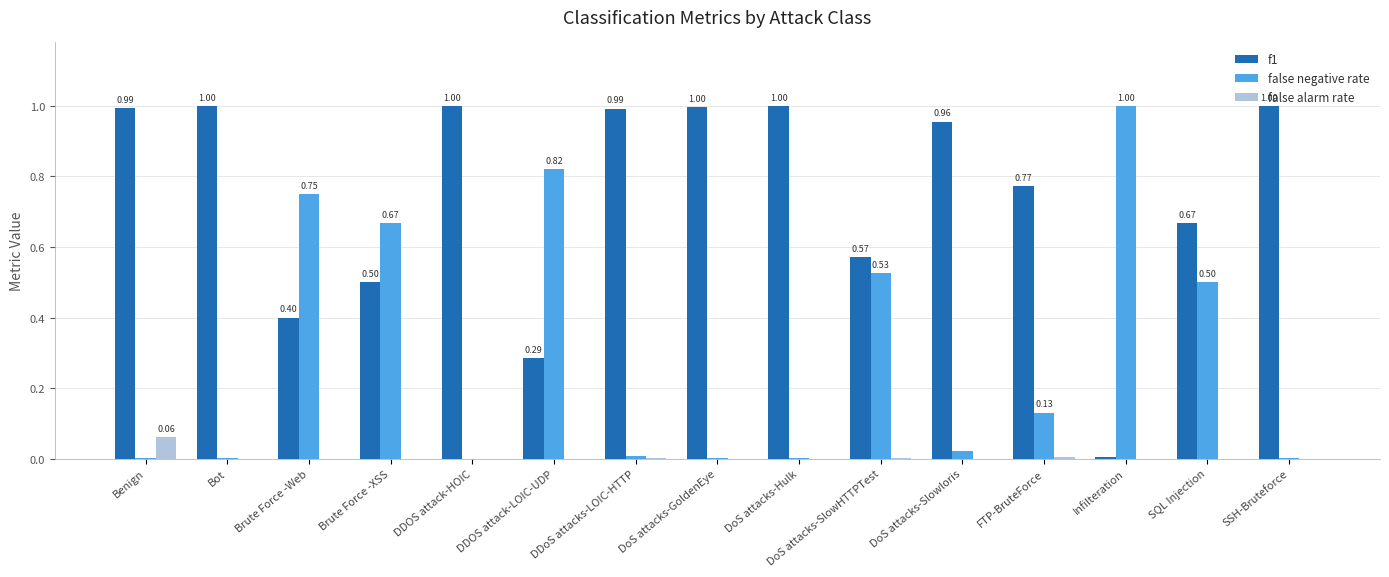

How many series are shown in this chart?

3